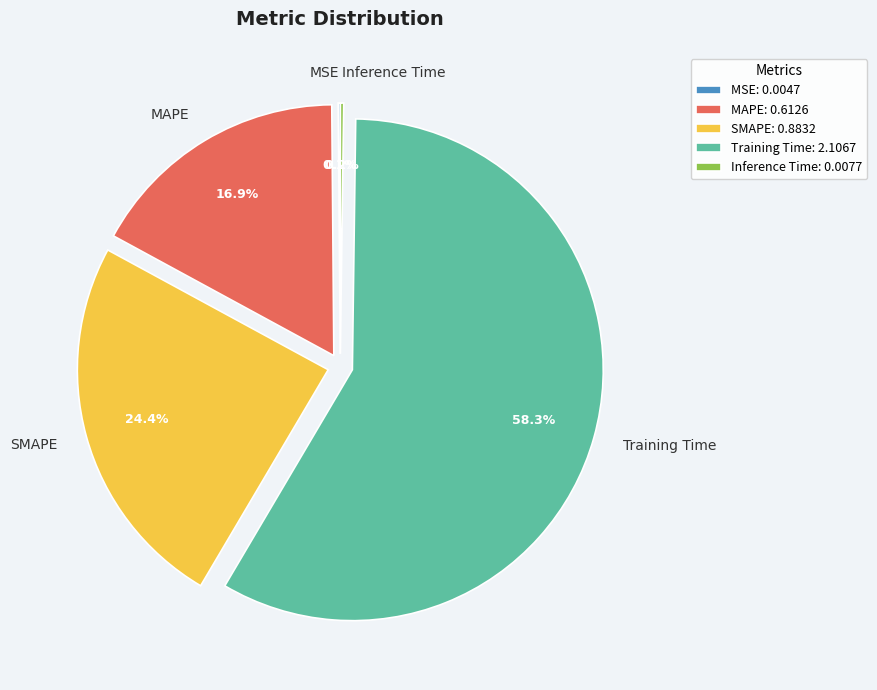

Is Training Time the majority of the pie?

Yes